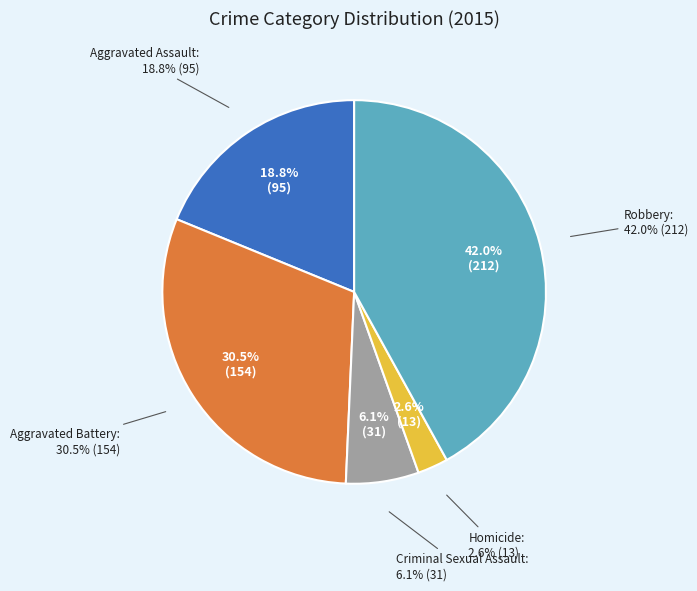

Is it true that Robbery is 42% of the pie?

True